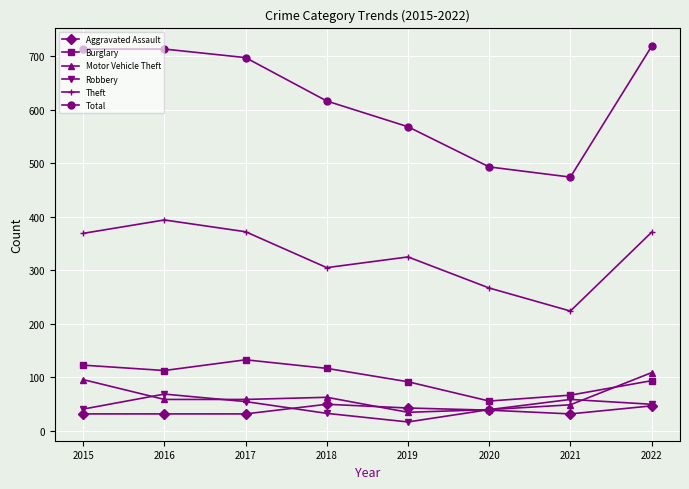

The Burglary series shows 48 at 2022. True or false?

False